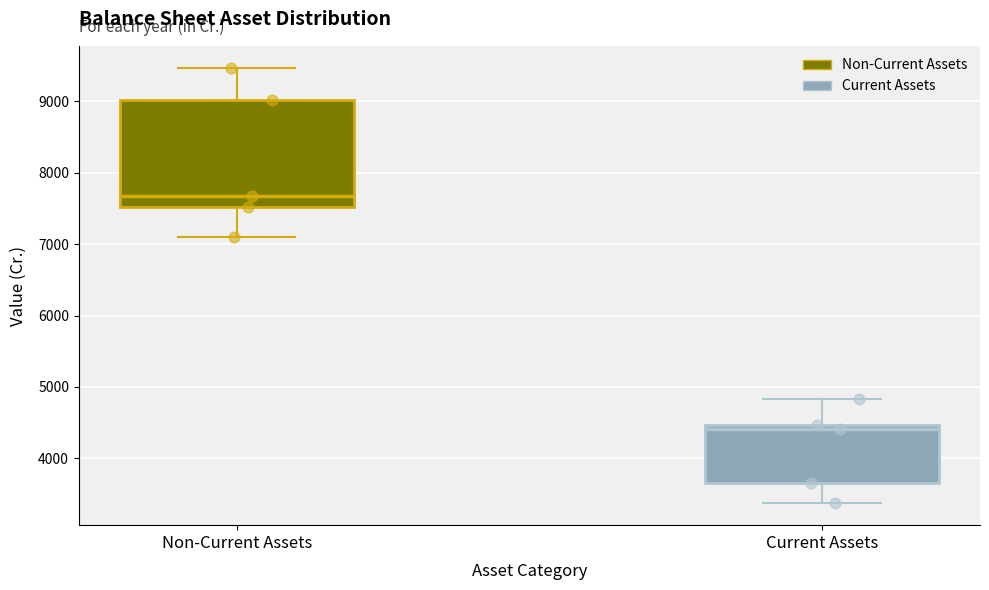

Which box has the lowest median line?

Current Assets